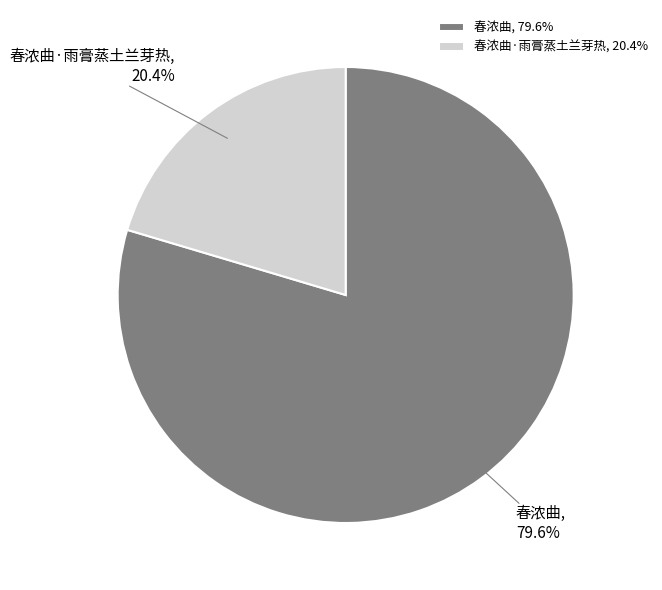

Rank the categories by value from highest to lowest.

春浓曲, 春浓曲·雨膏蒸土兰芽热